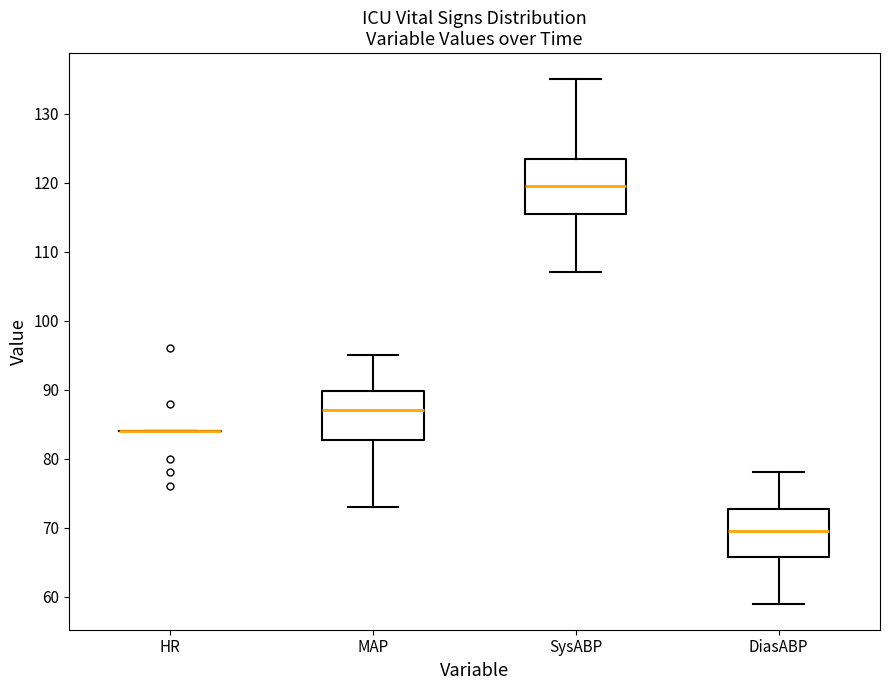

Comparing the boxes themselves (not the whiskers), which one is the tallest?

SysABP